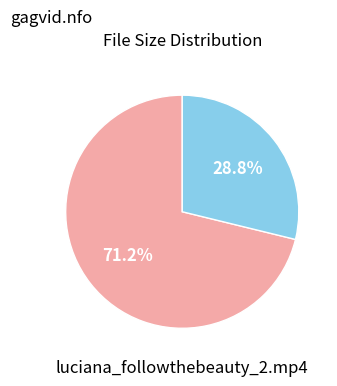

What is the ratio of the value at luciana_followthebeauty_2.mp4 to the value at gagvid.nfo?

0.4